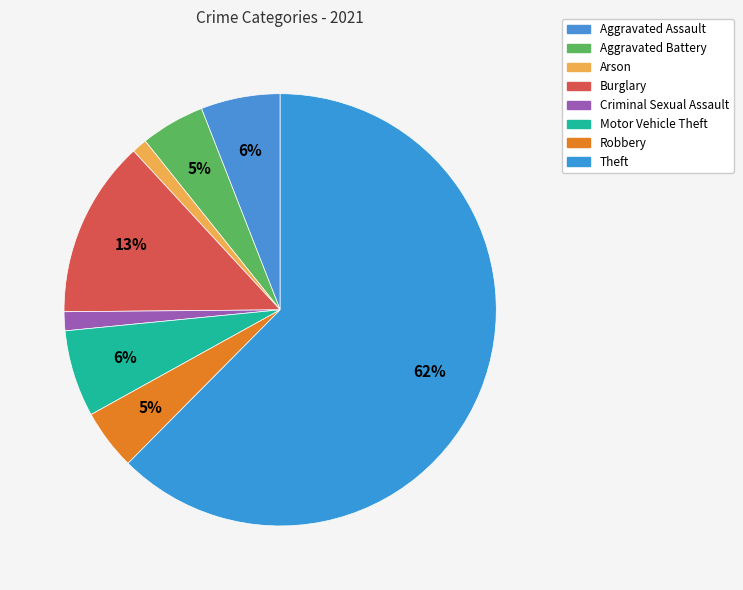

Count the number of slices in the pie.

8